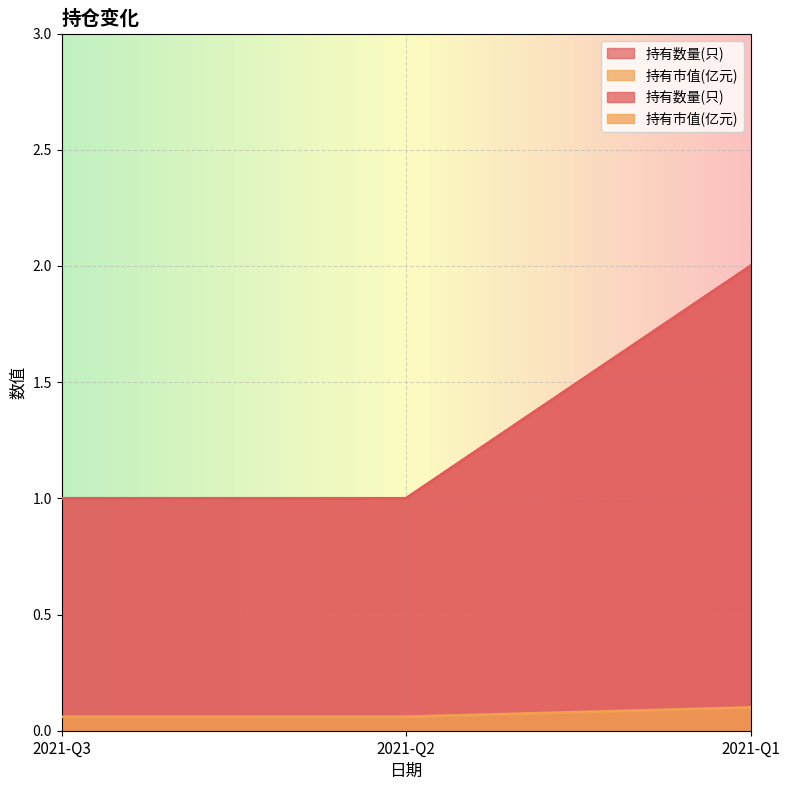

Which series has the widest spread of values?

持有数量(只)